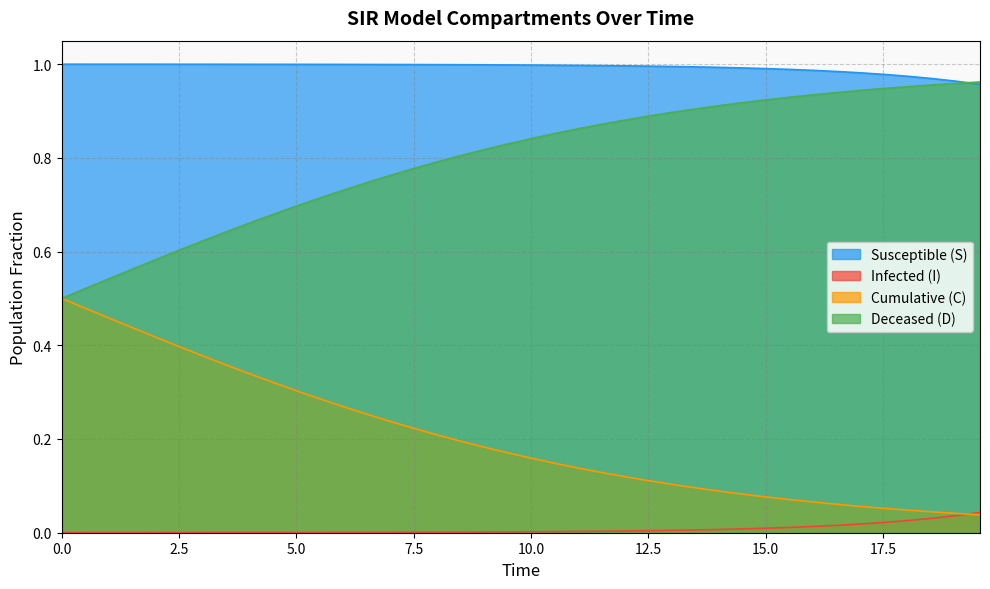

Which series has the largest total across all categories?

Susceptible (S)